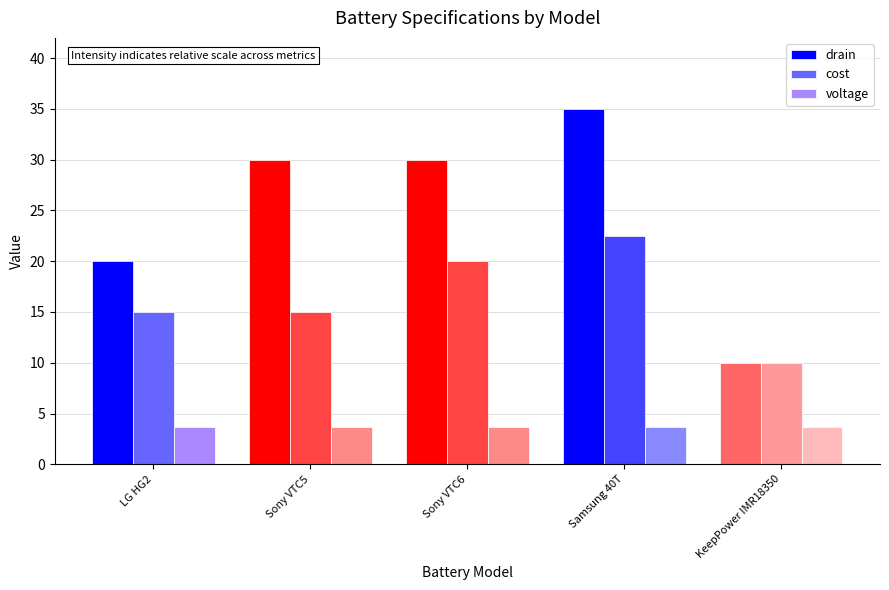

What are all the series names shown in the legend?

drain, cost, voltage